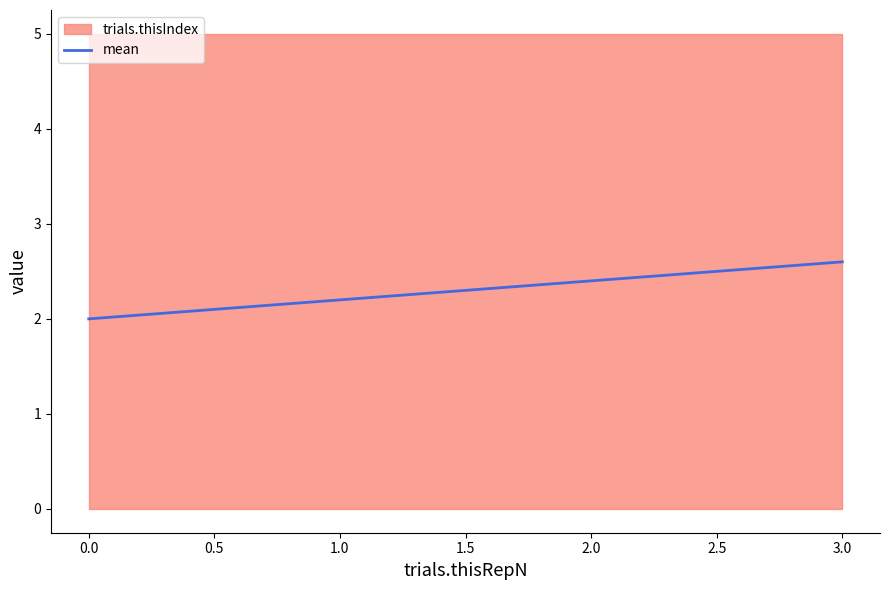

What is the value of the 3rd point from the left?

2.4